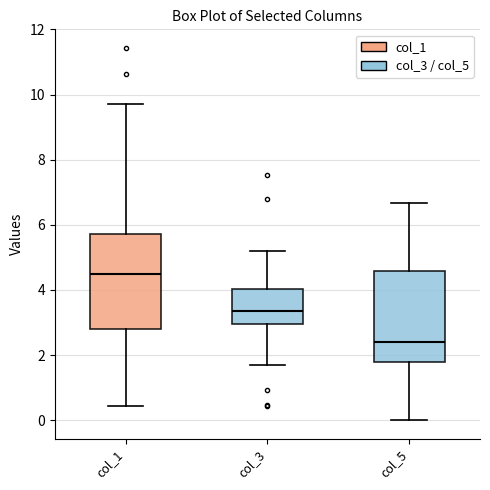

Reading left to right, read every box against the y-axis: the position of its median line, the range the box covers, and the ends of its whiskers. The values are not printed on the chart, so give them approximately, as read against the axis.

col_1: median 4.4, box 2.8 to 5.8, whiskers 0.4 to 9.8
col_3: median 3.4, box 3.0 to 4.0, whiskers 1.8 to 5.2
col_5: median 2.4, box 1.8 to 4.6, whiskers 0.0 to 6.6